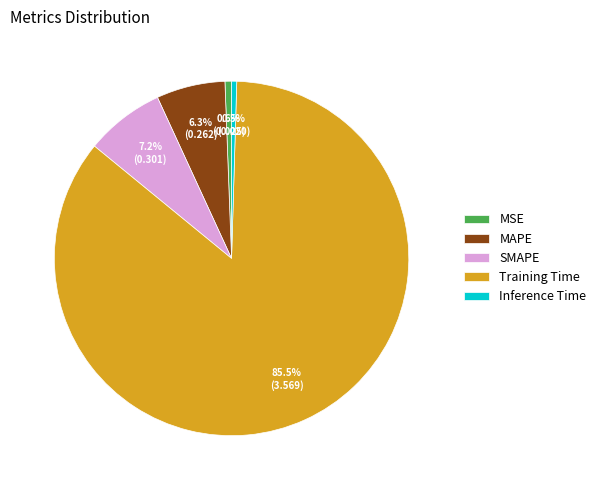

Which slice is the largest?

Training Time